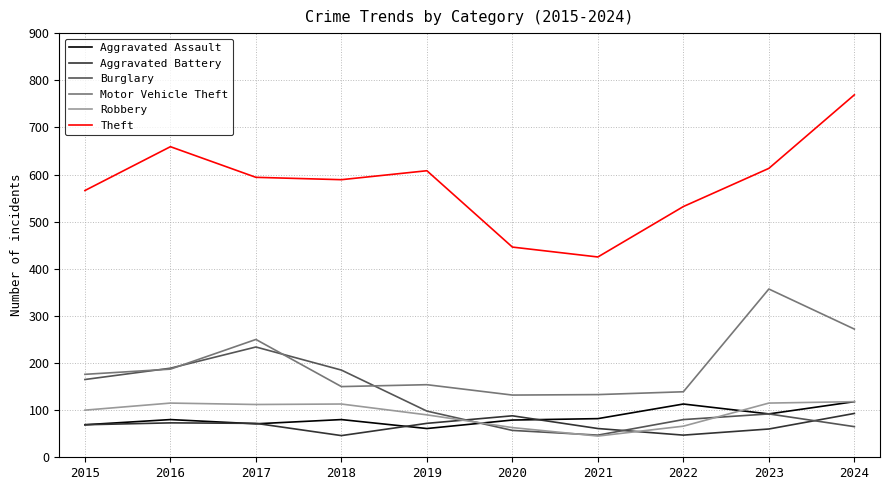

Is this an area chart (filled region under the line)?

No